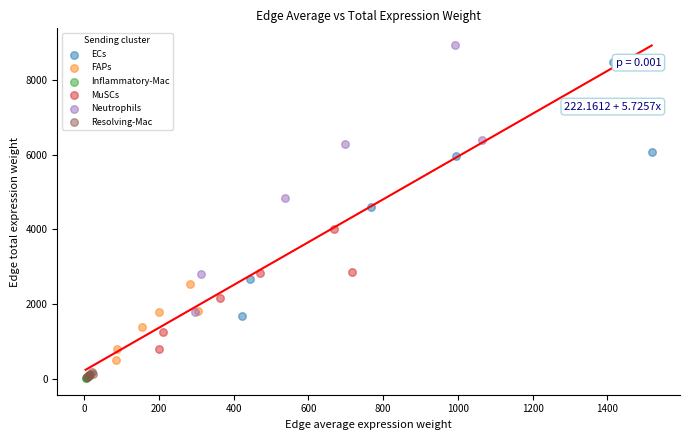

What are all the series names shown in the legend?

ECs, FAPs, Inflammatory-Mac, MuSCs, Neutrophils, Resolving-Mac